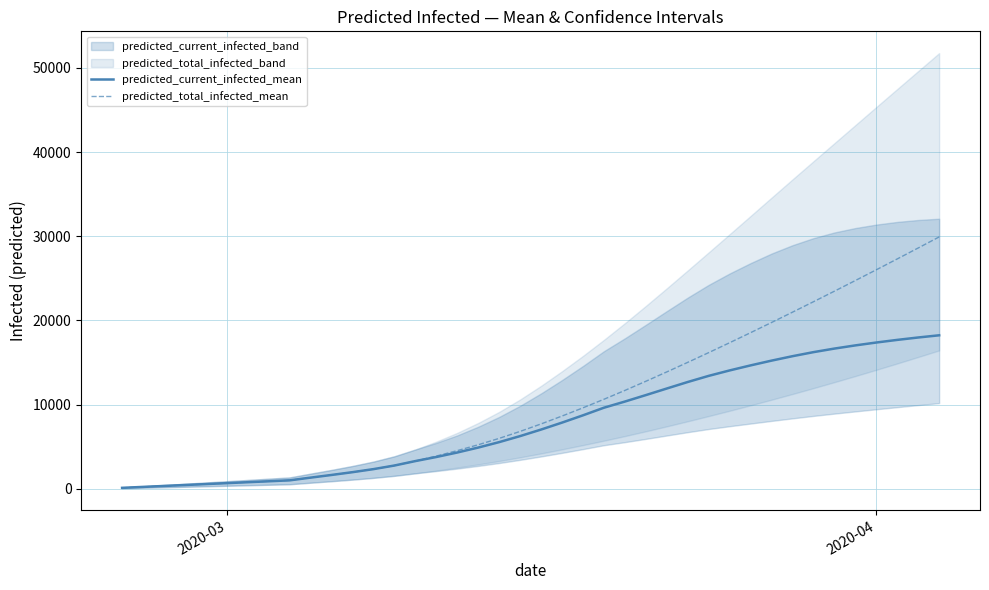

What is the value of the predicted_current_infected_mean point at the 35th from the left?

16658